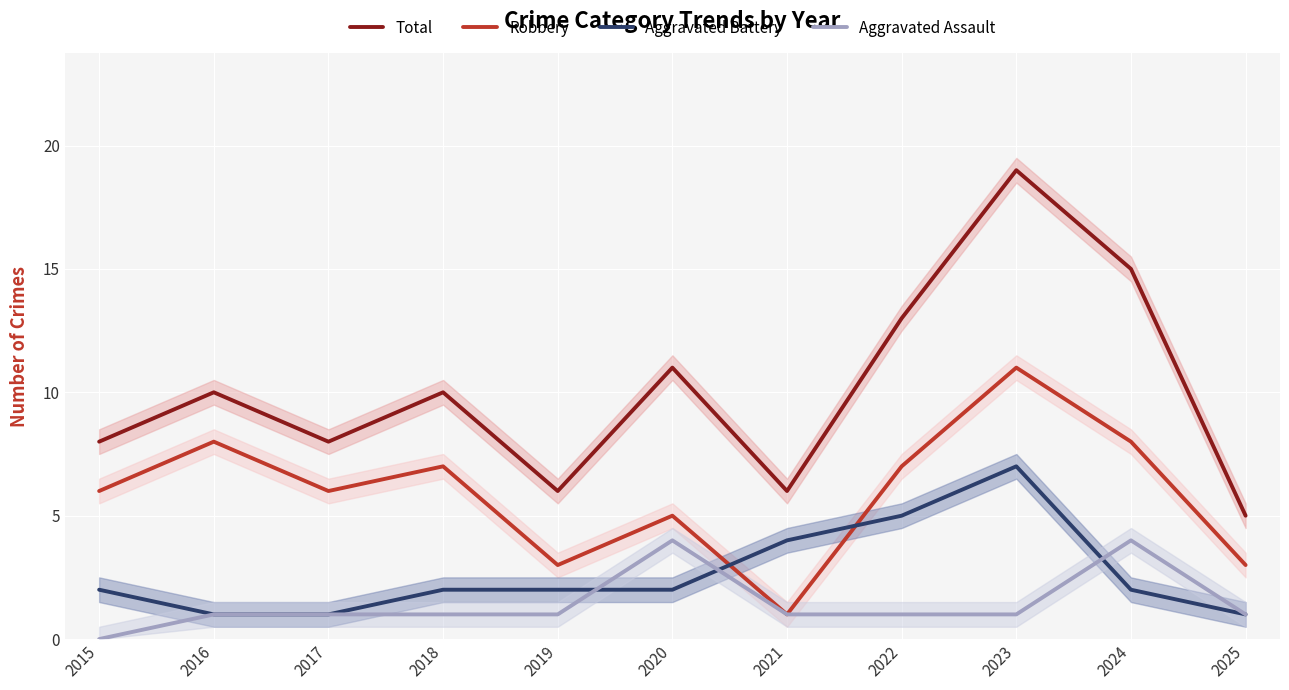

True or false: Aggravated Assault and Total cross at least once.

False